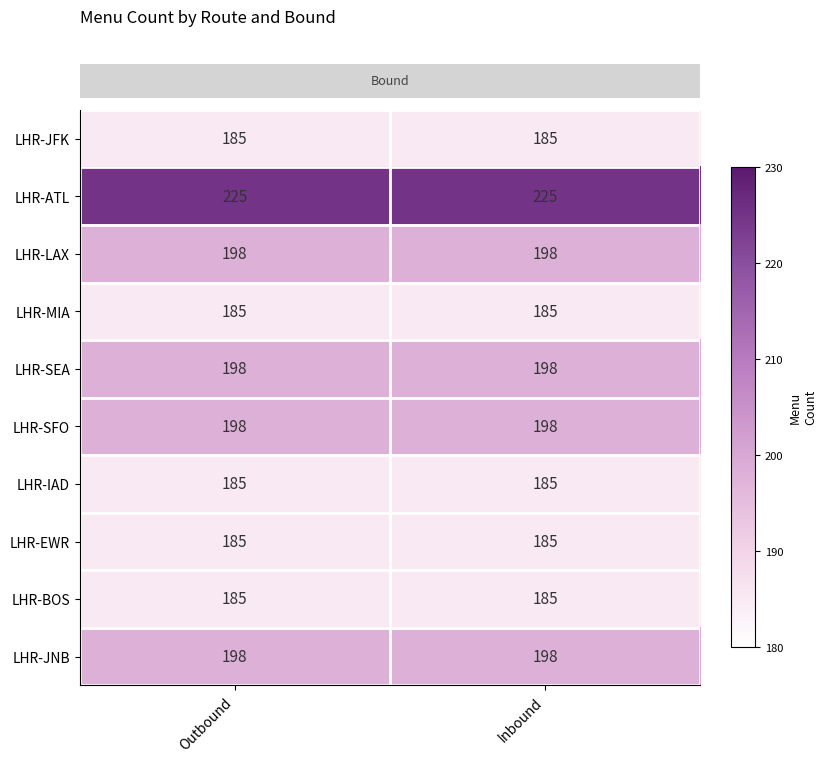

True or false: LHR-MIA has a value of 185 at Outbound.

True